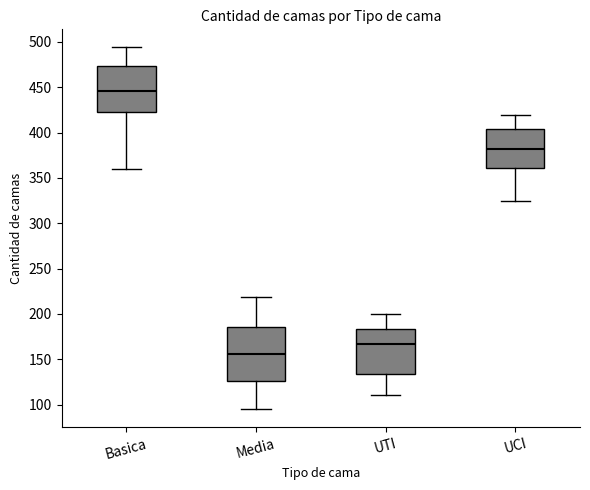

Where is the upper edge of the box for Media on the y-axis? The values are not printed on the chart, so give them approximately, as read against the axis.

185